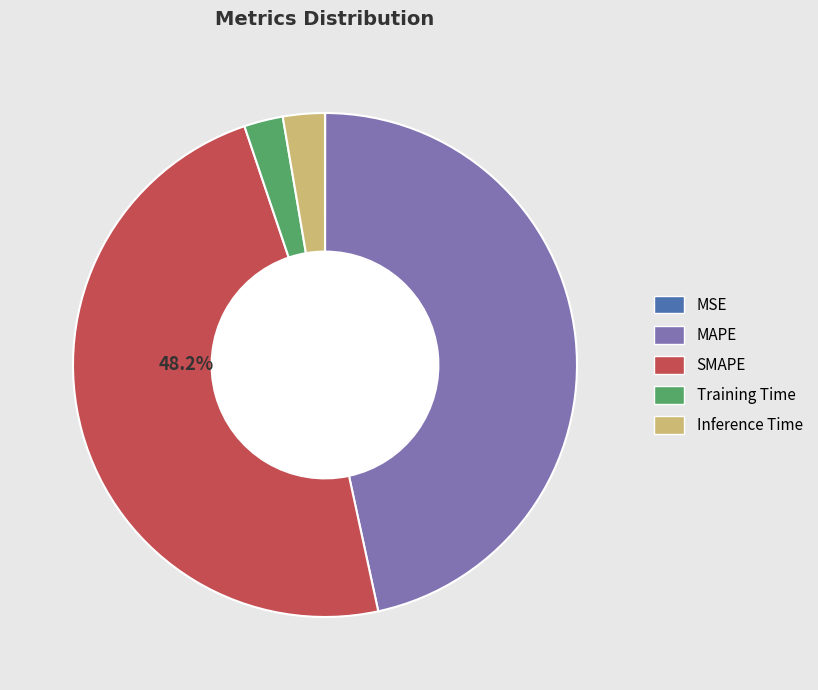

To the nearest percent, what percentage of the pie is MAPE?

47%